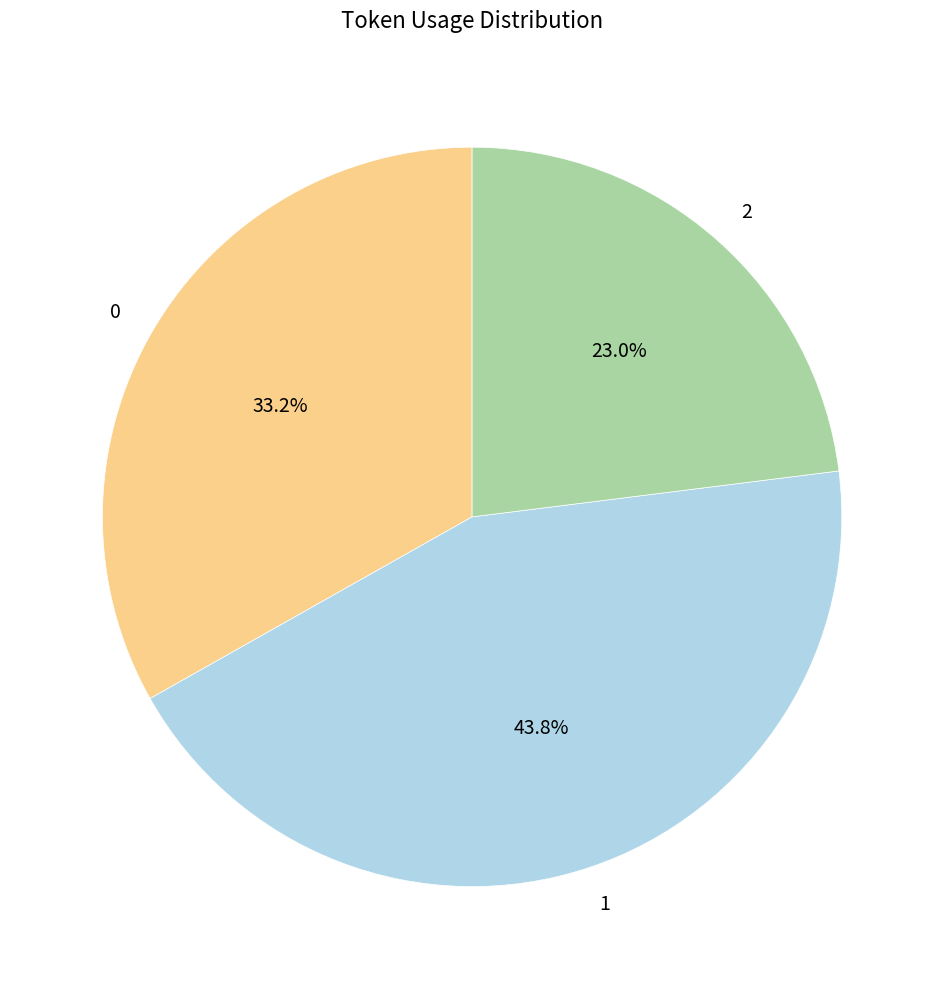

To the nearest percent, what is the difference between the 2 and 0 slice percentages?

10%